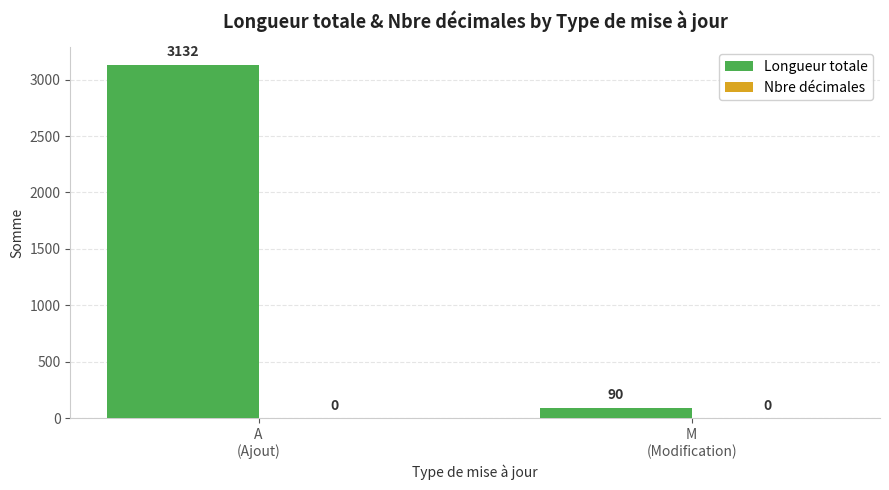

How many series are shown in this chart?

1